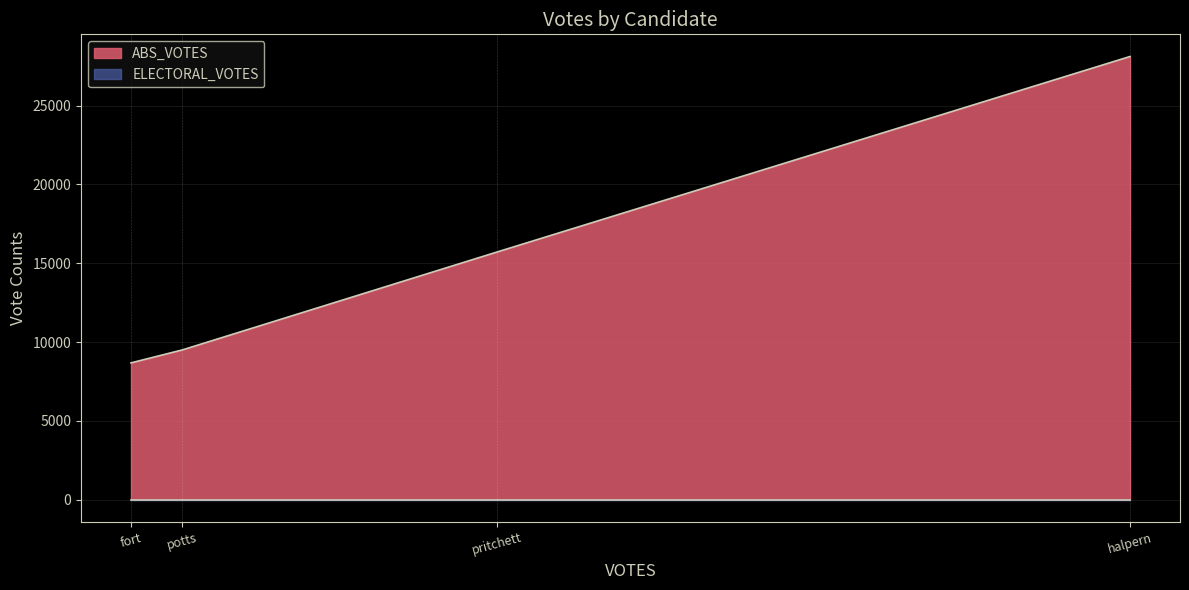

Rank the series by their average value, from lowest to highest.

ELECTORAL_VOTES, ABS_VOTES